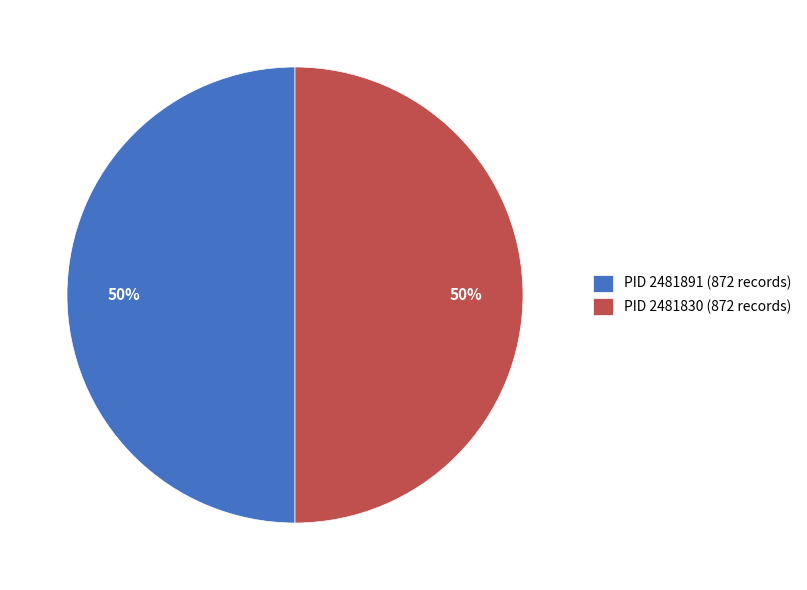

What is the ratio of the value at PID 2481830 (872 records) to the value at PID 2481891 (872 records)?

1.0